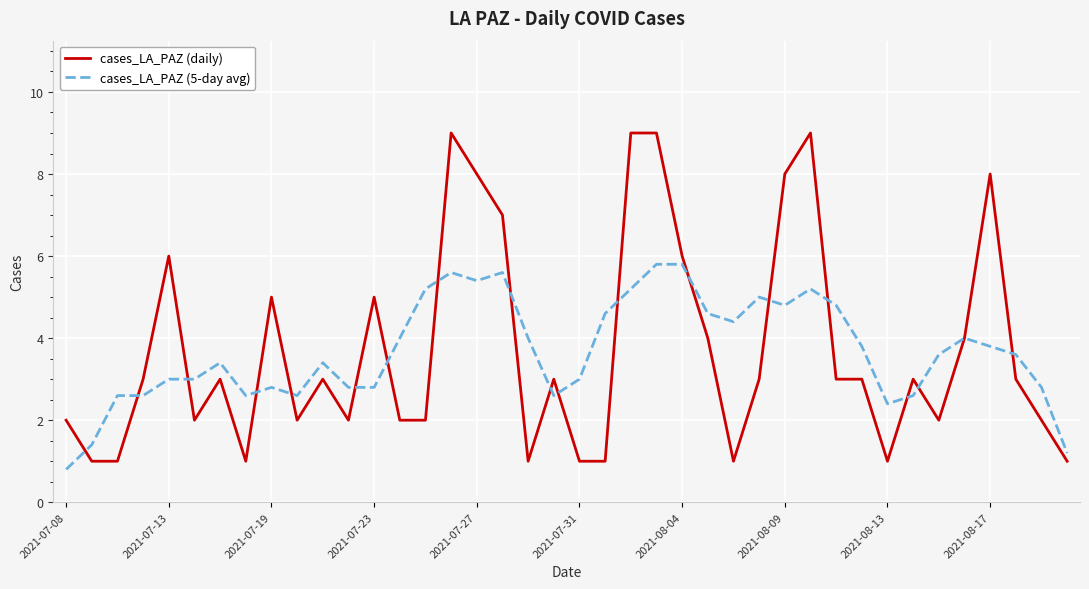

List the series in order of their peak value, highest first.

cases_LA_PAZ (daily), cases_LA_PAZ (5-day avg)